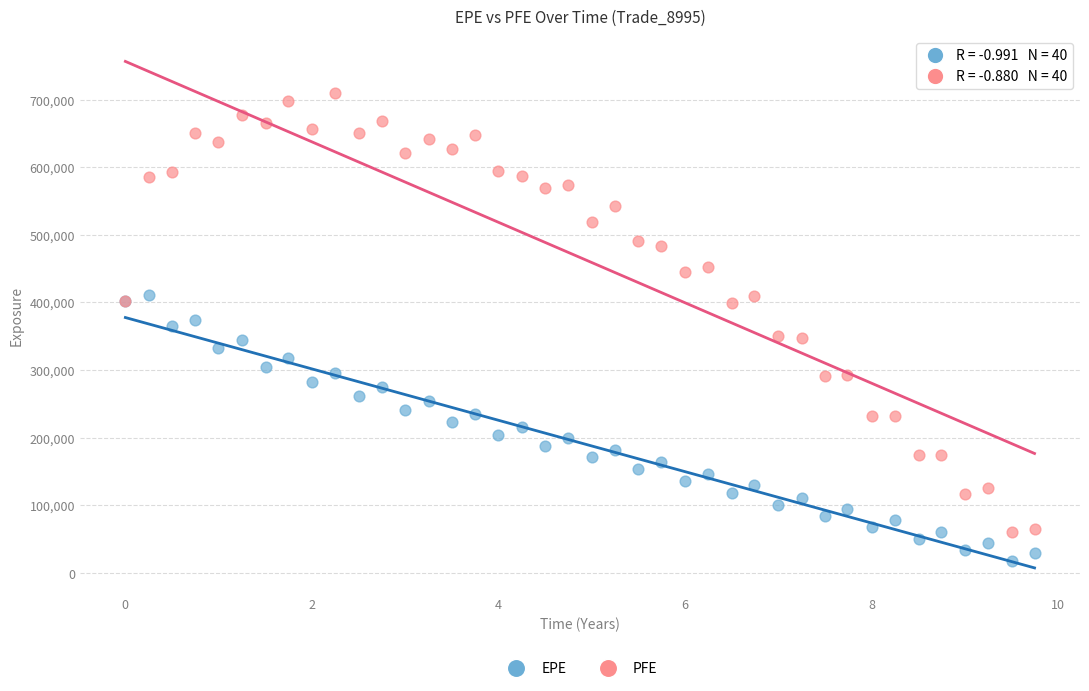

Which series reaches the maximum Y coordinate?

PFE